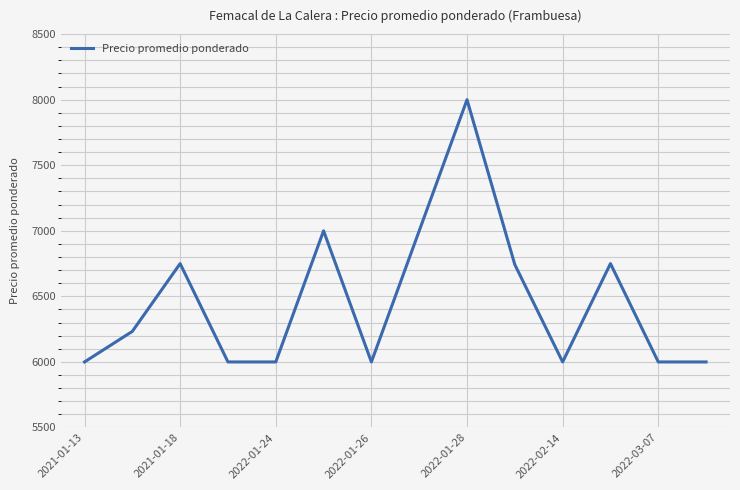

What is the difference between the maximum and minimum values?

2000